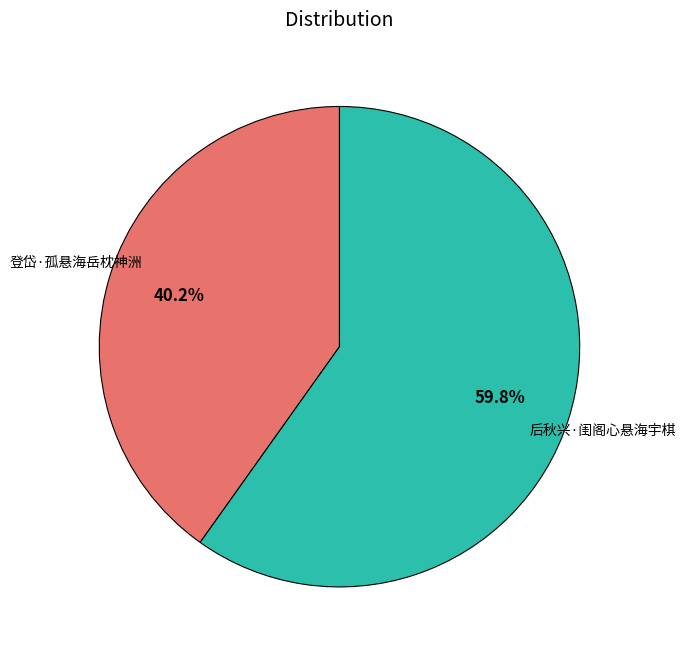

Which category has the smallest portion of the pie?

登岱·孤悬海岳枕神洲